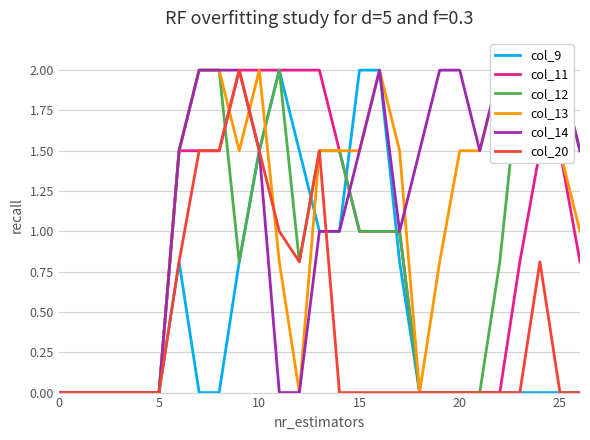

How many times do col_12 and col_13 cross each other?

1